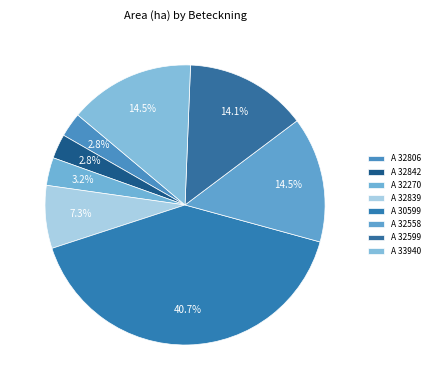

How many slices are in this pie chart?

8